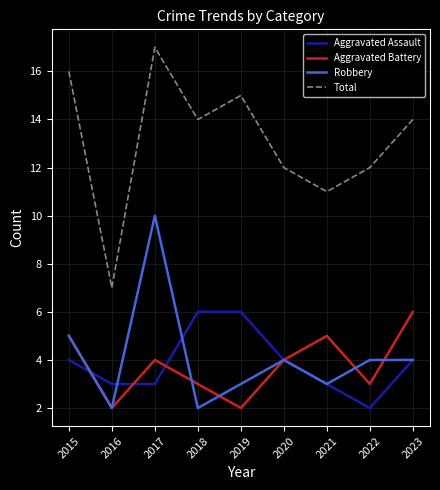

How many series are shown in this chart?

4